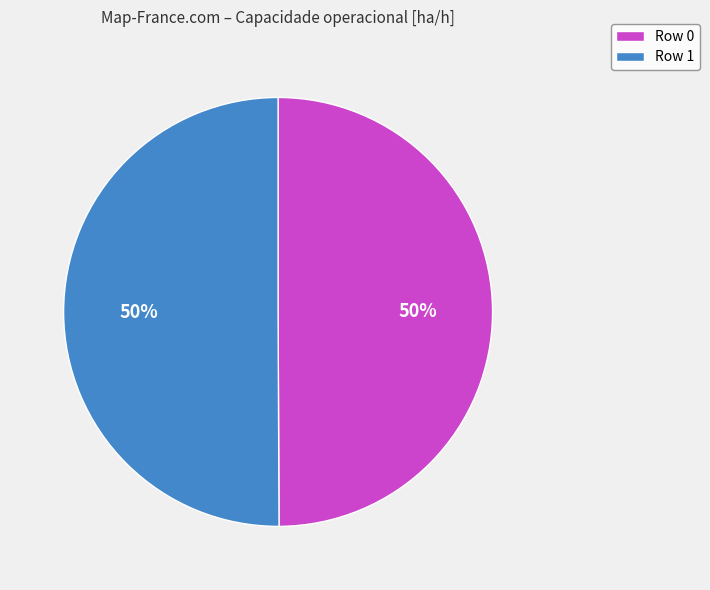

Is it true that Row 1 is 50% of the pie?

True